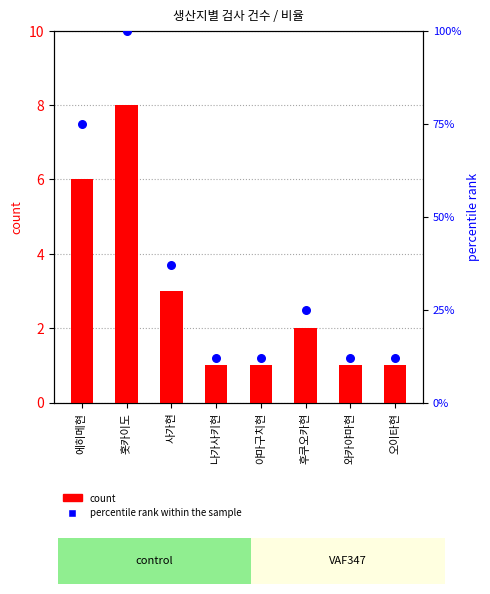

What are all the series names shown in the legend?

count, percentile rank within the sample